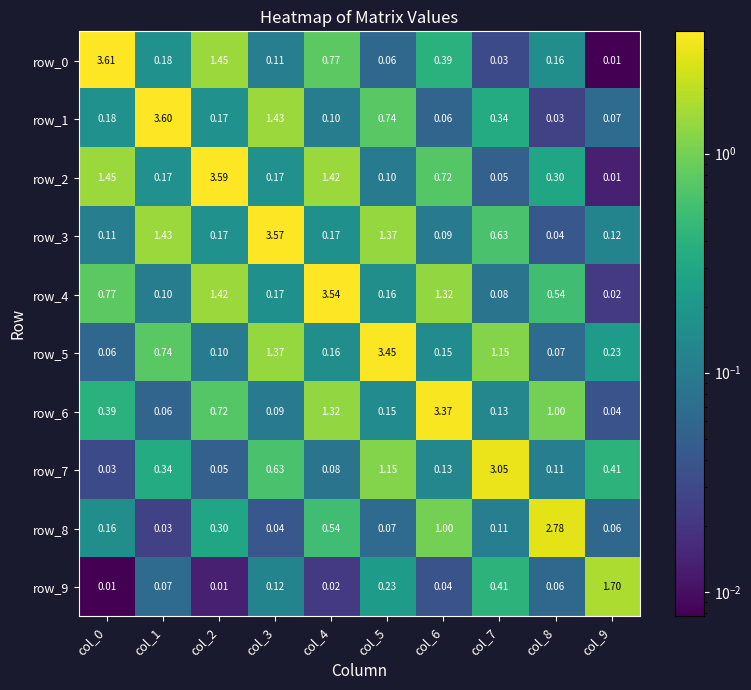

At which category is the sum across all series the highest?

col_4